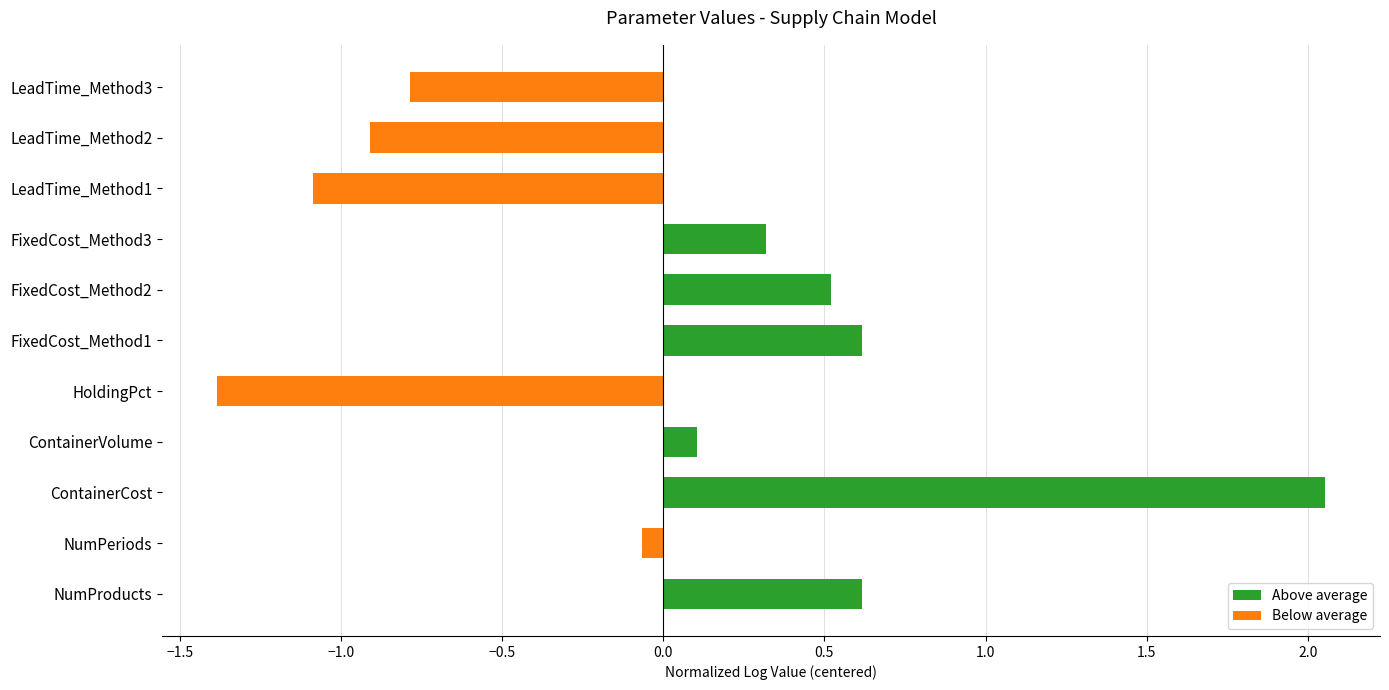

The chart shows a value of -0.3 at LeadTime_Method2. True or false?

False